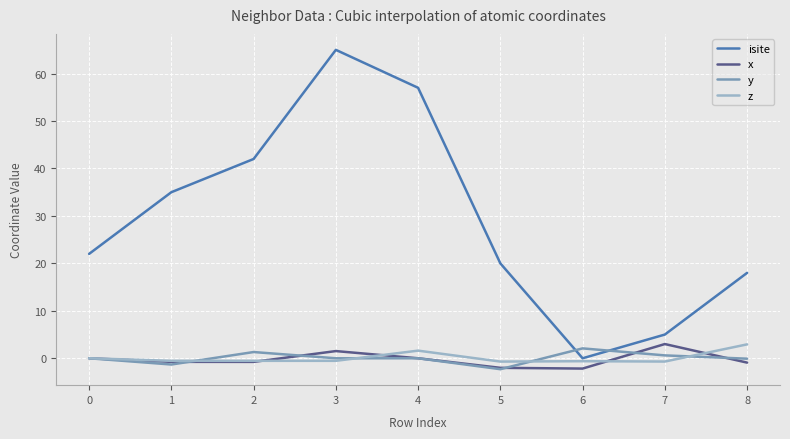

At which category is the sum across all series the highest?

3